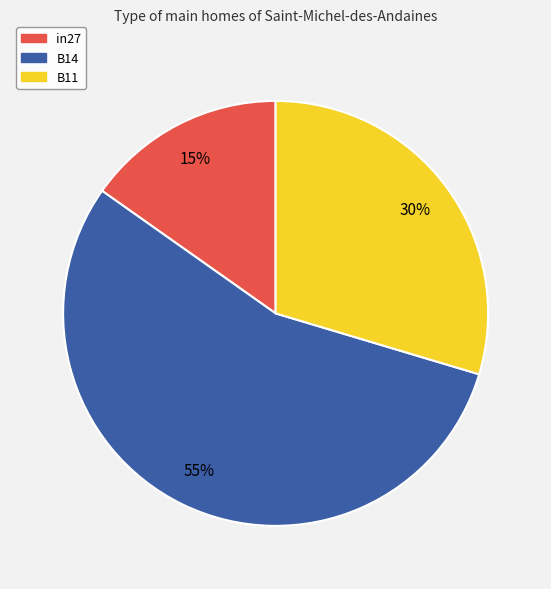

To the nearest percent, what is the combined percentage of B14 and in27?

70%